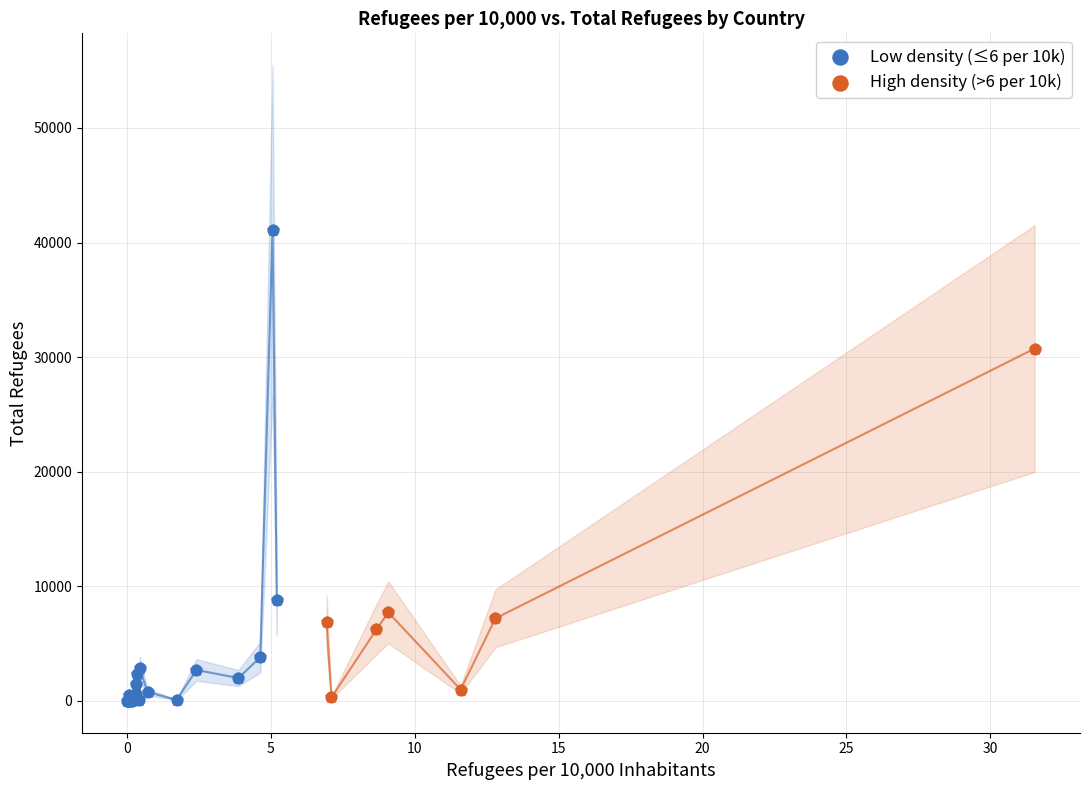

Which series contains the highest Y value?

Low density (≤6 per 10k)